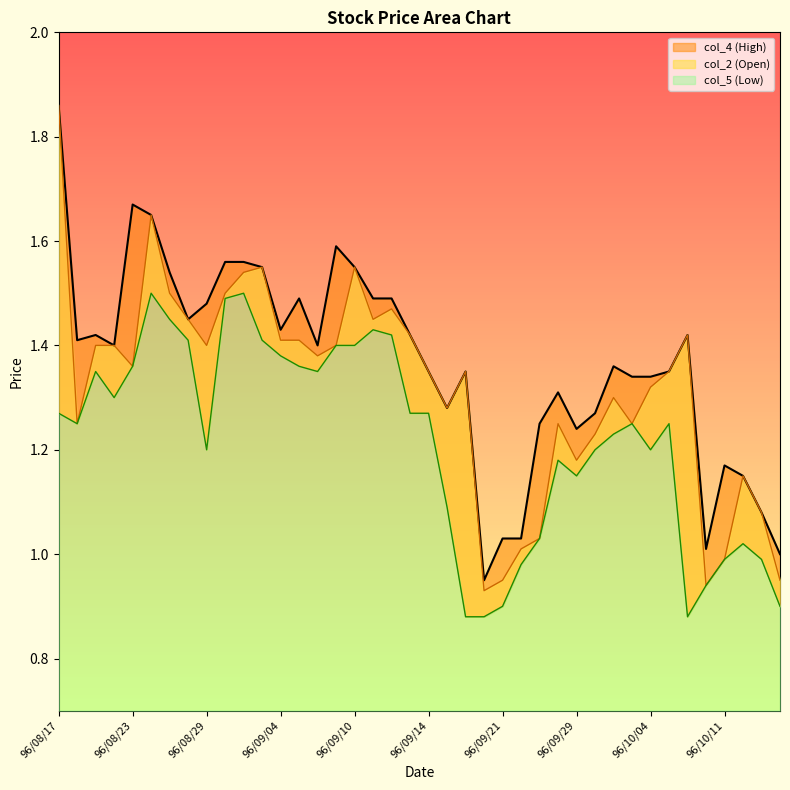

What are all the series names shown in the legend?

col_2, col_5, col_4